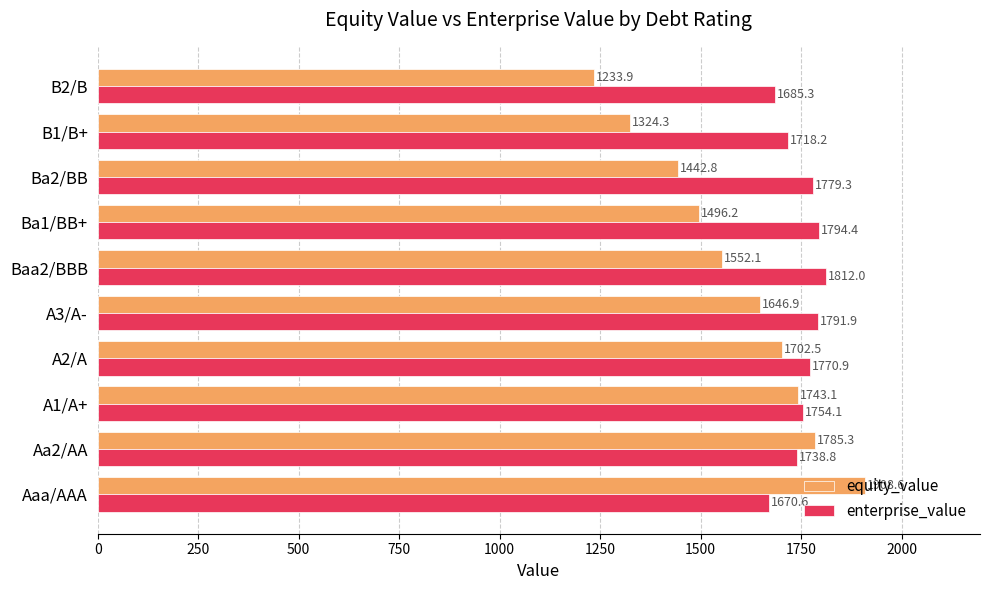

Which series has the largest range (max minus min)?

equity_value